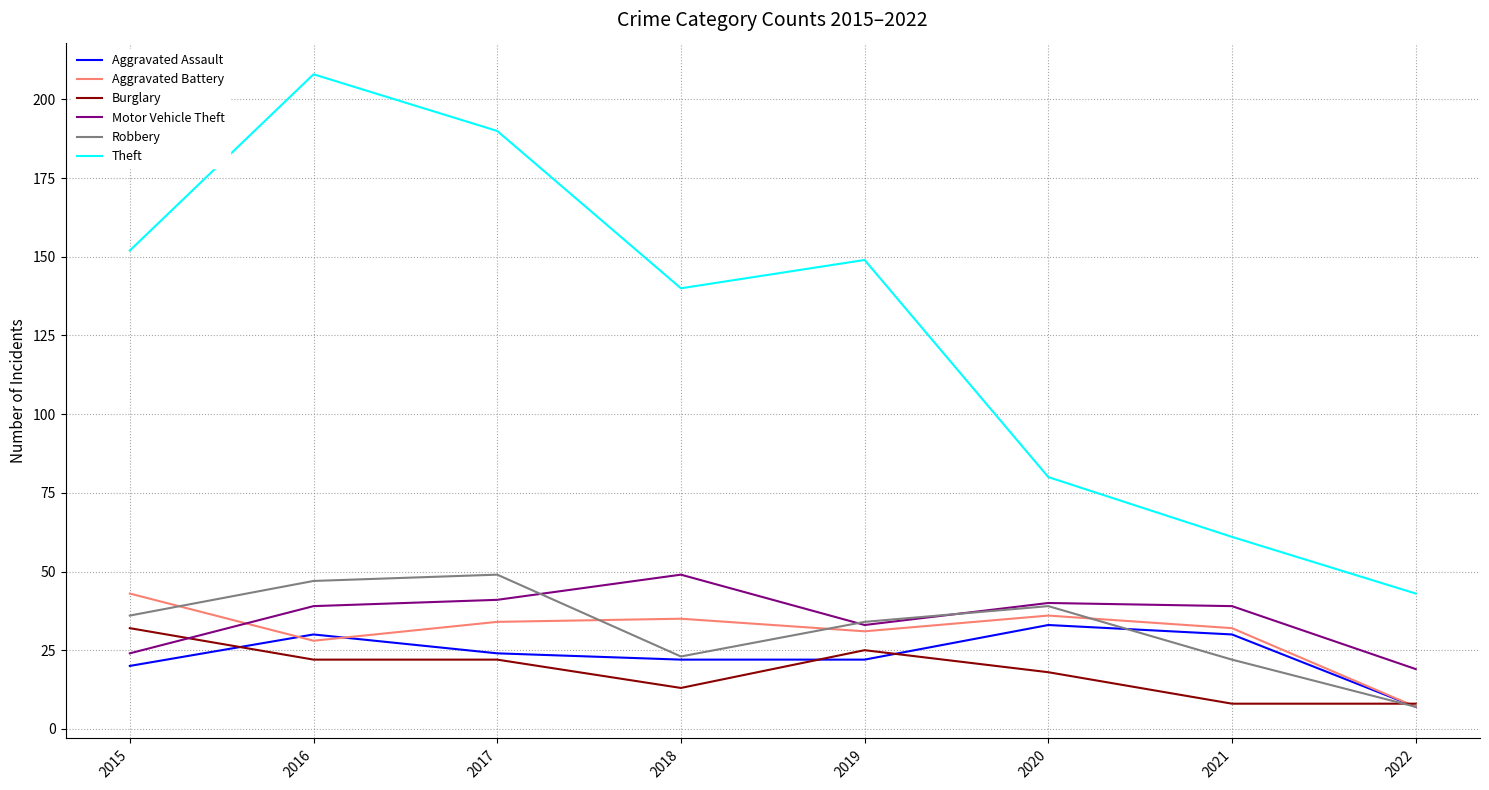

What is the average value of the Theft series?

128